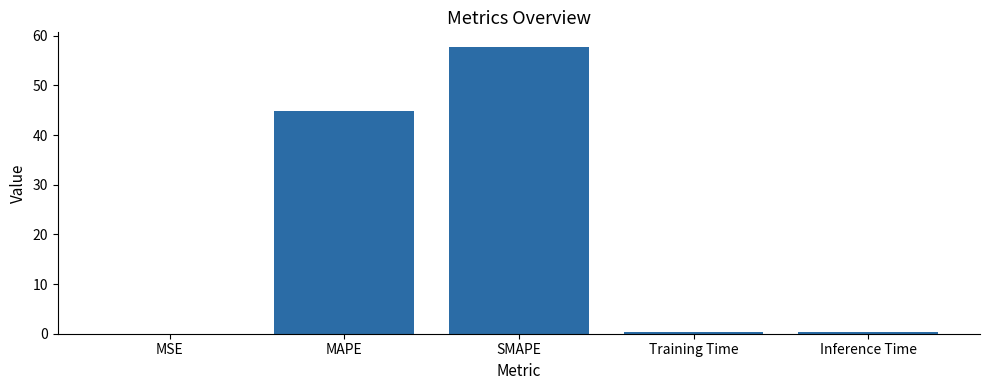

Which label corresponds to the largest value in the chart?

SMAPE